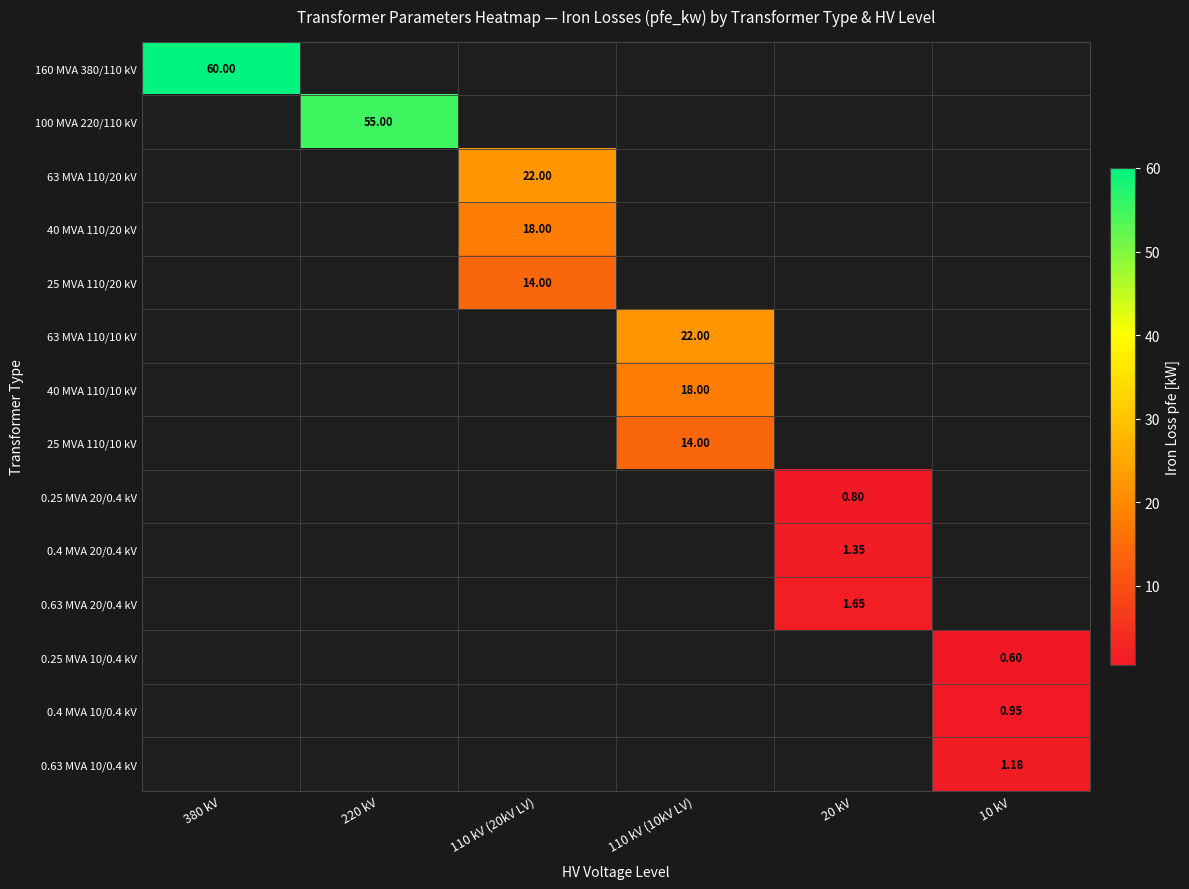

At which category does the chart reach its minimum across all series?

10 kV